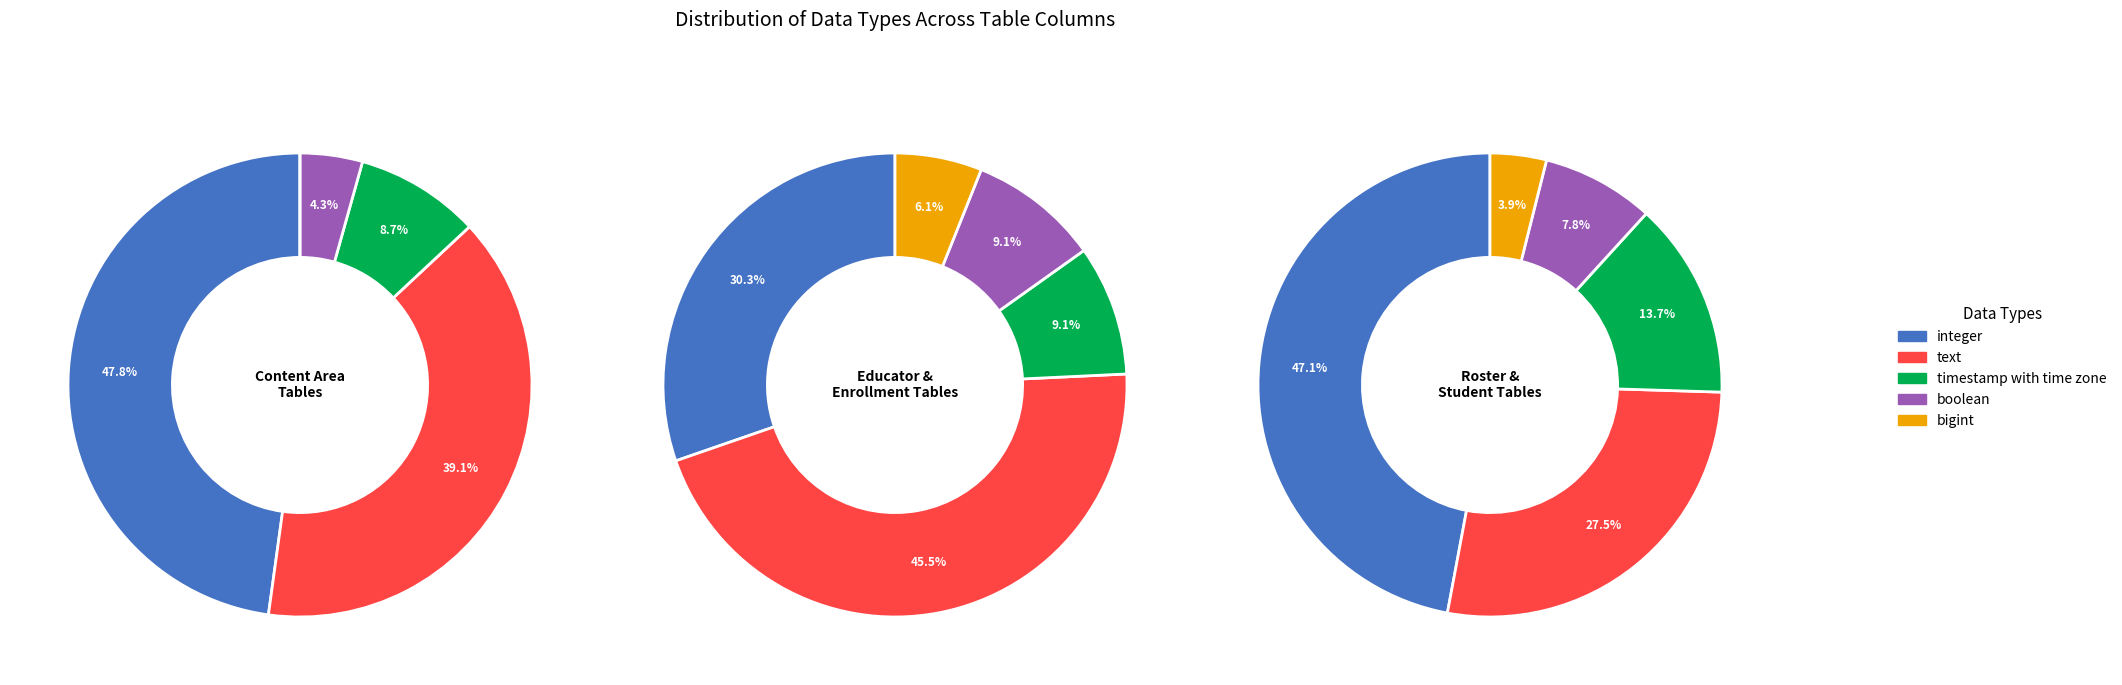

Is bigint the majority of the pie?

No